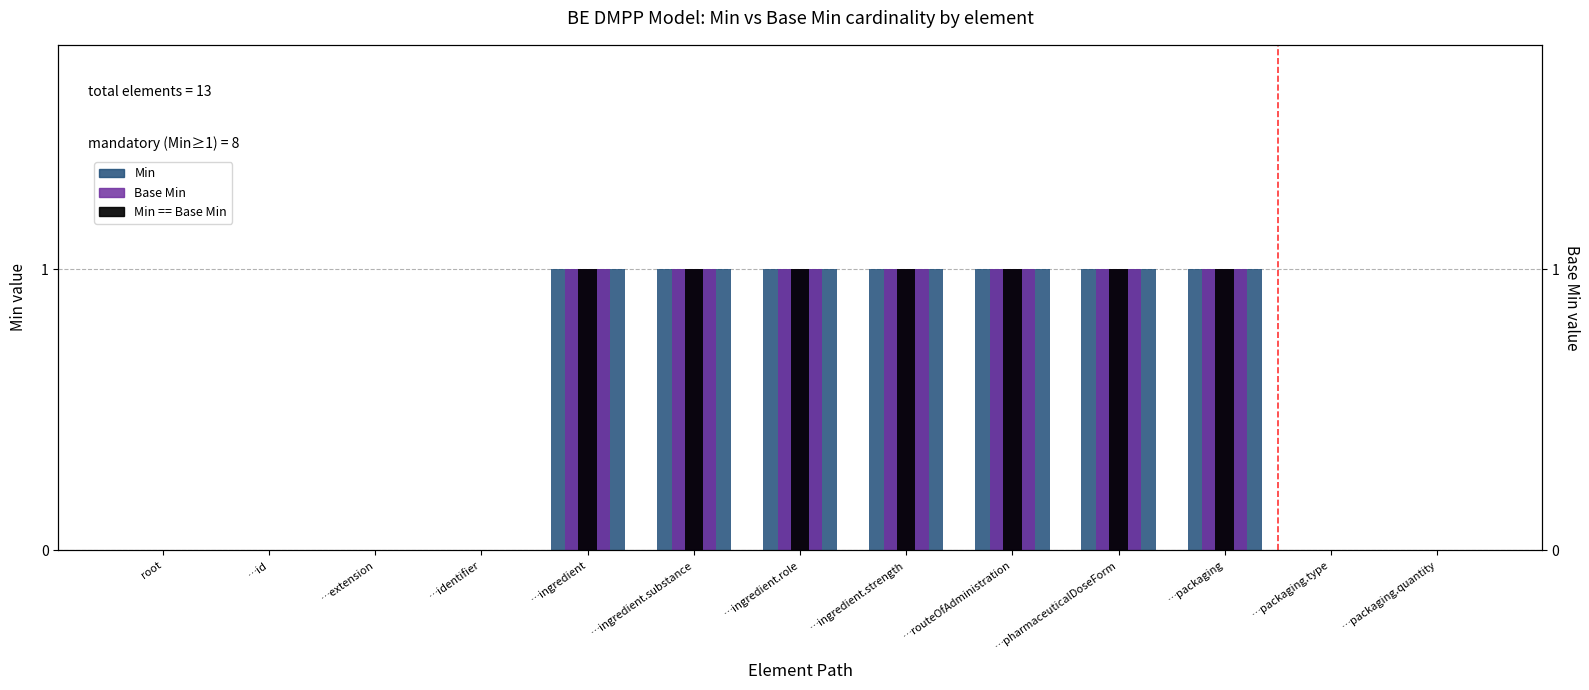

What is the label of the 11th bar from the right?

…extension